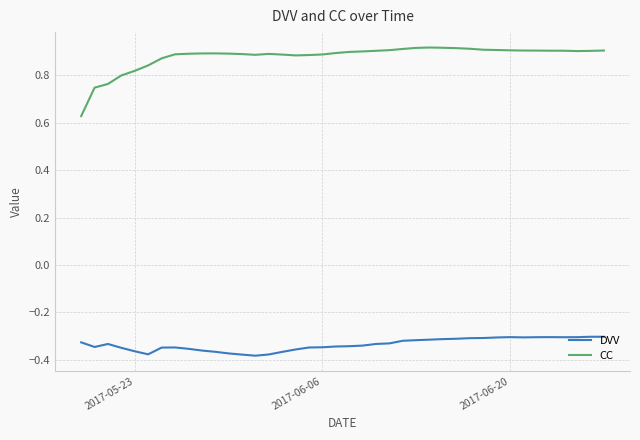

True or false: DVV and CC cross at least once.

False